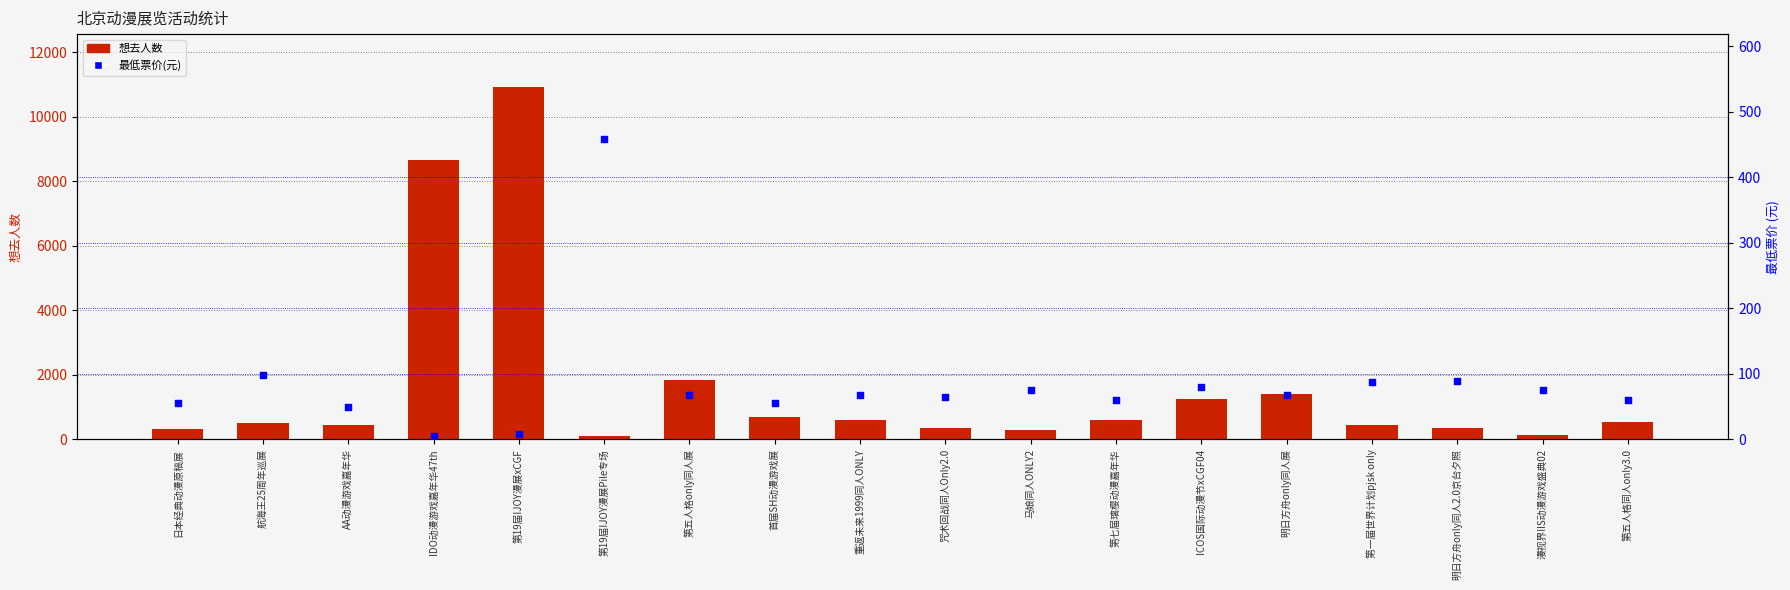

Which series has the largest total across all categories?

想去人数